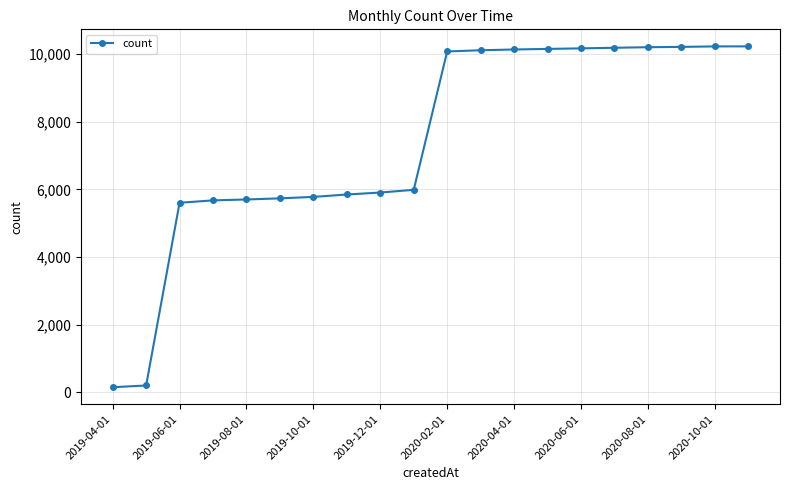

What is the value of the 9th point from the left?

5909